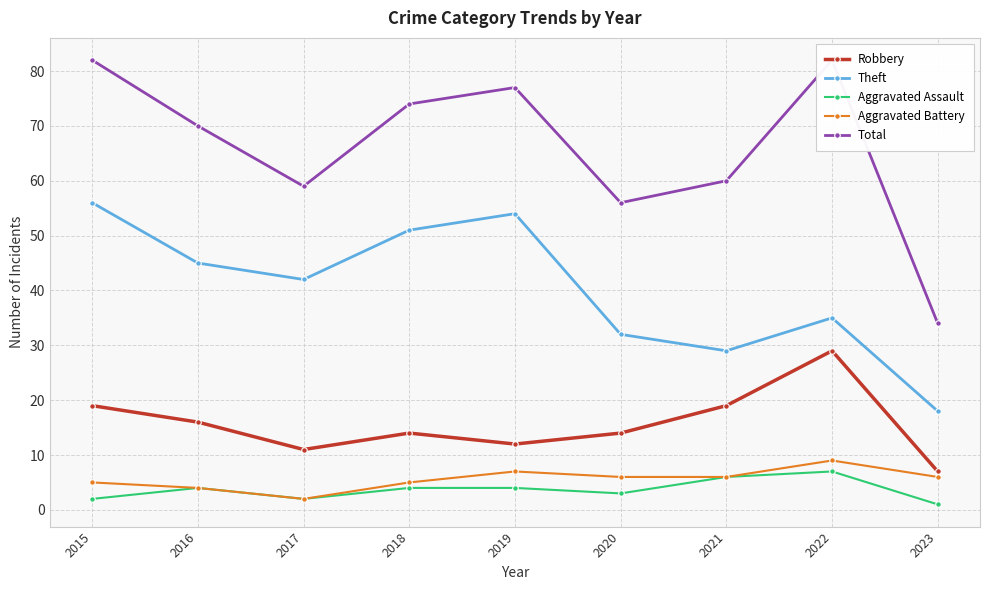

Rank the categories by Aggravated Assault value from highest to lowest.

2022, 2021, 2016, 2018, 2019, 2020, 2015, 2017, 2023